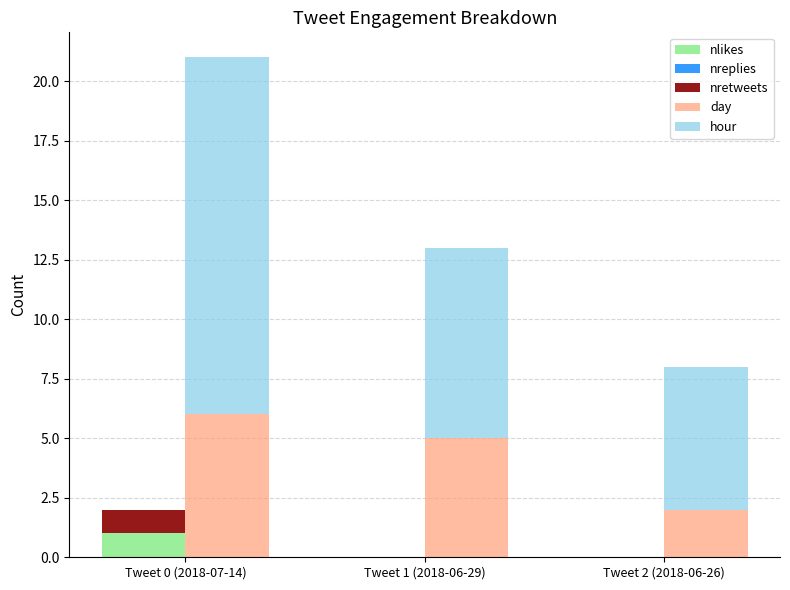

How many series are shown in this chart?

5